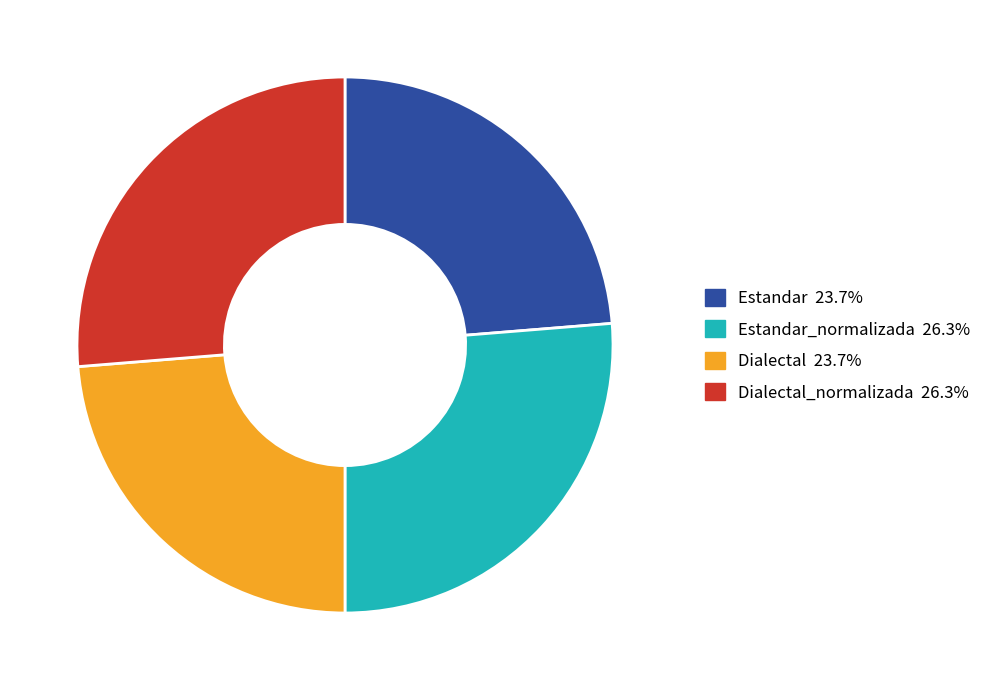

Is there any slice that represents more than half of the pie?

No